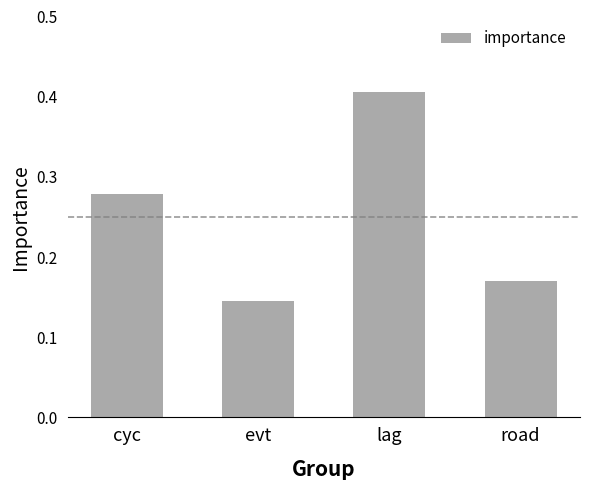

At which category does the chart reach its minimum across all series?

evt